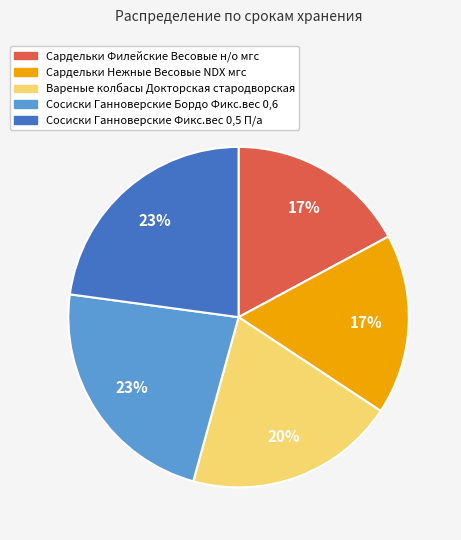

Approximately how many times larger is the value at Вареные колбасы Докторская стародворская compared to Сардельки Нежные Весовые NDX мгс?

1.2